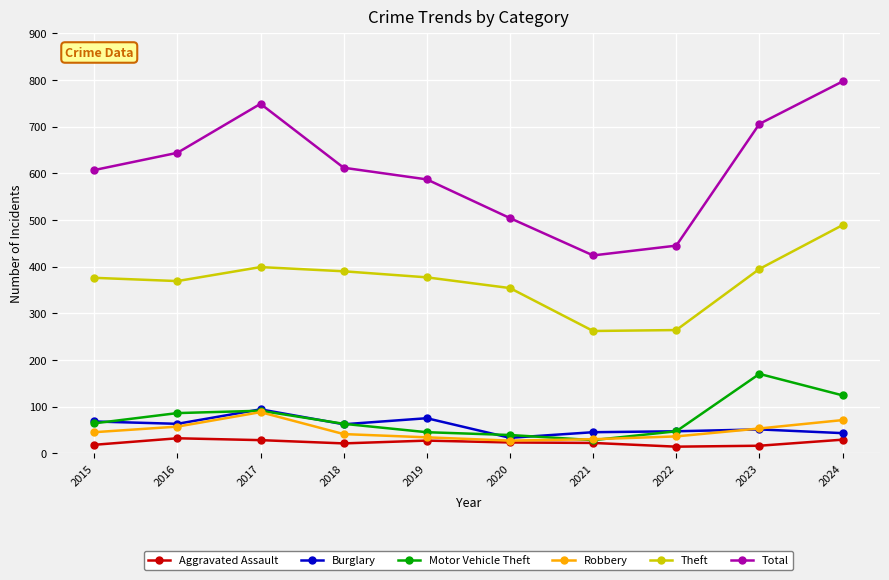

What is the sum of all Burglary values?

581